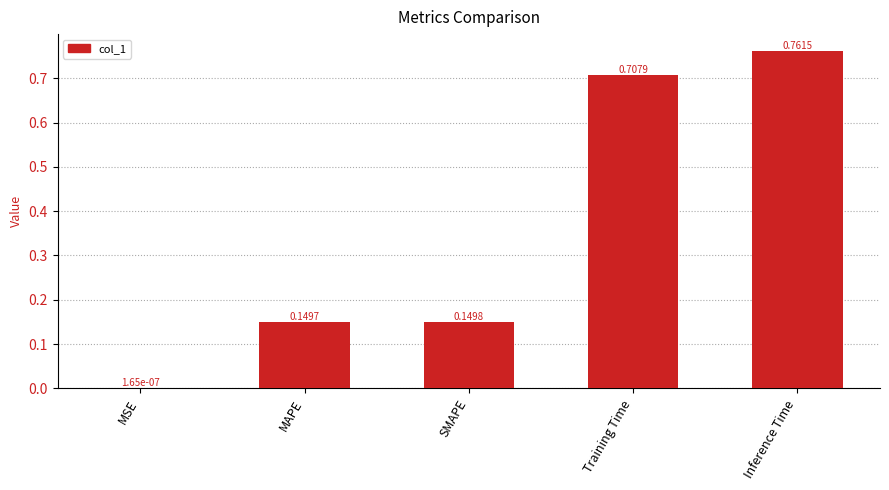

Does the chart contain stacked bars?

No